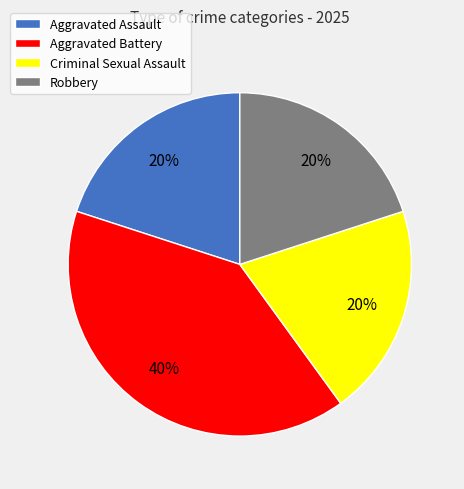

Combined, do Aggravated Assault and Criminal Sexual Assault account for over 50%?

No